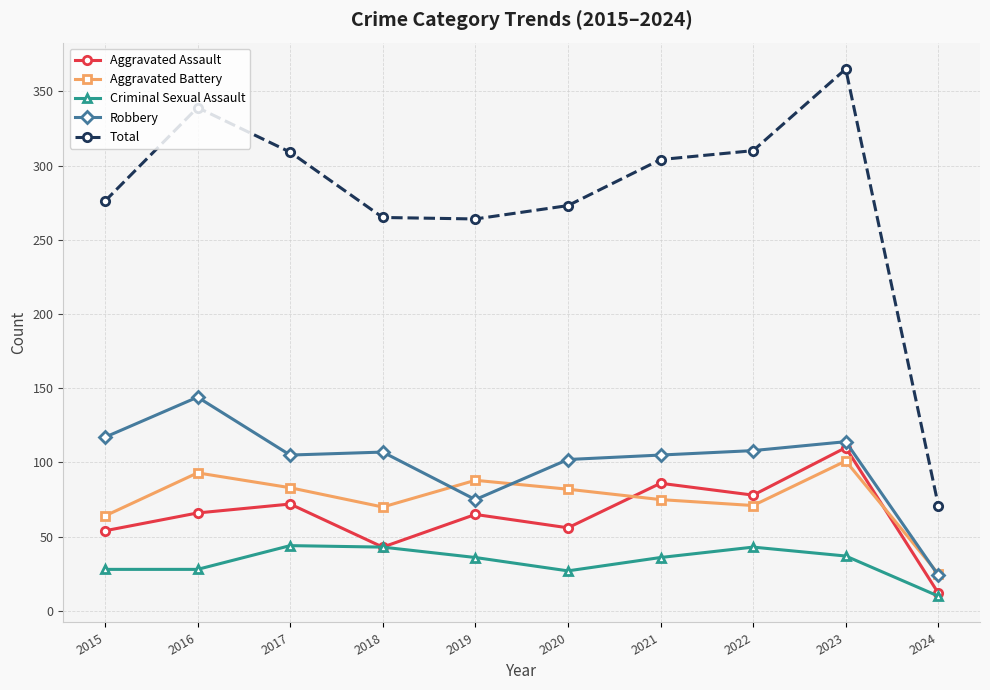

What is the sum of all Total values?

2776